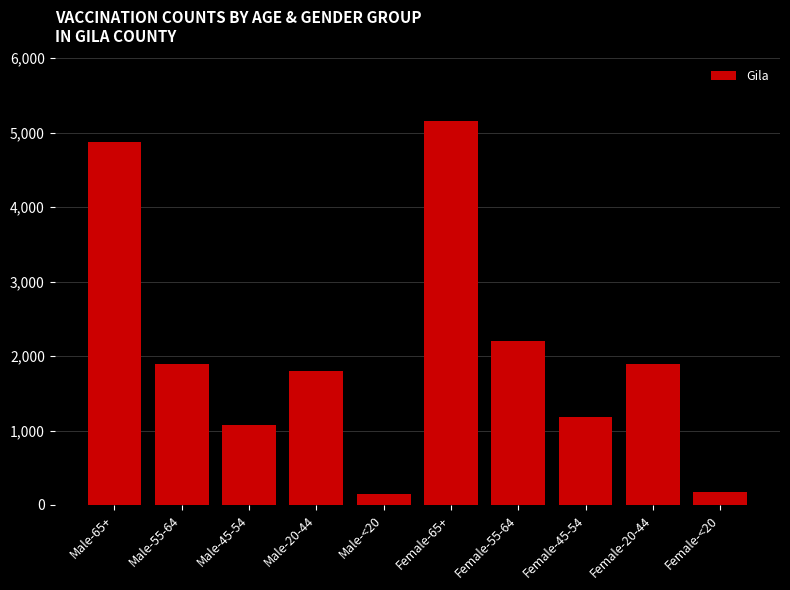

What is the average value?

2039